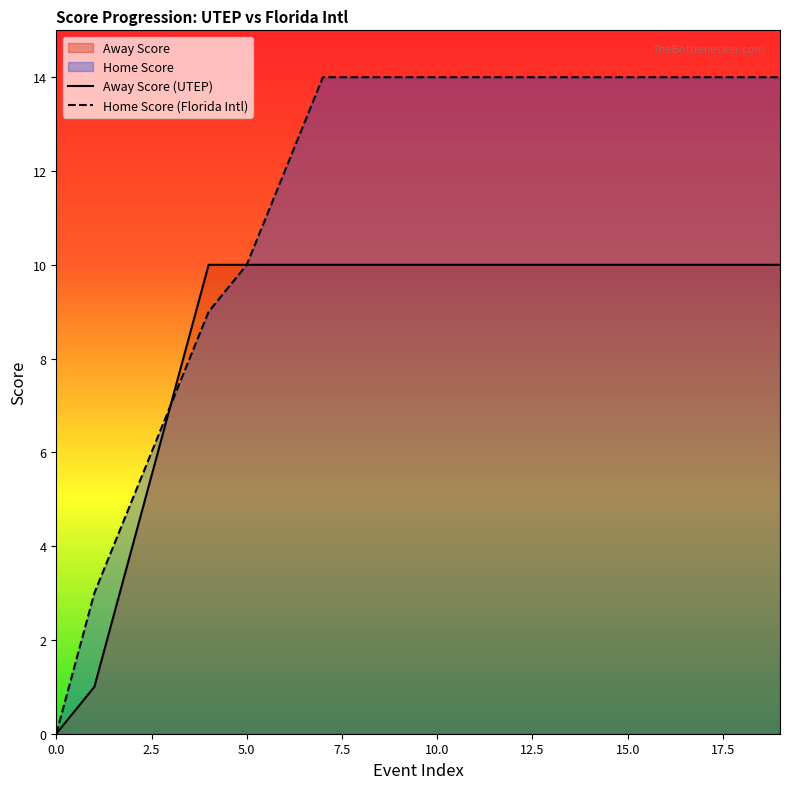

True or false: Home Score and Away Score intersect in this chart.

False